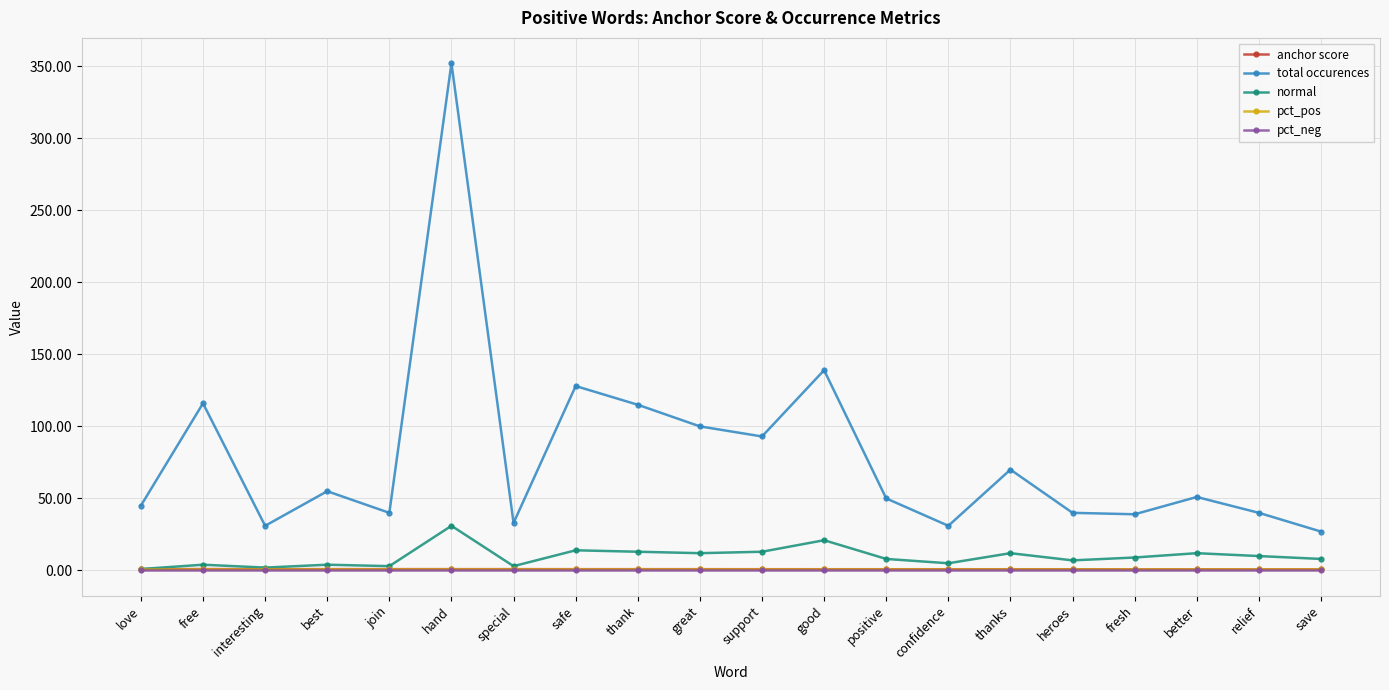

What is the sum of all anchor score values?

17.6